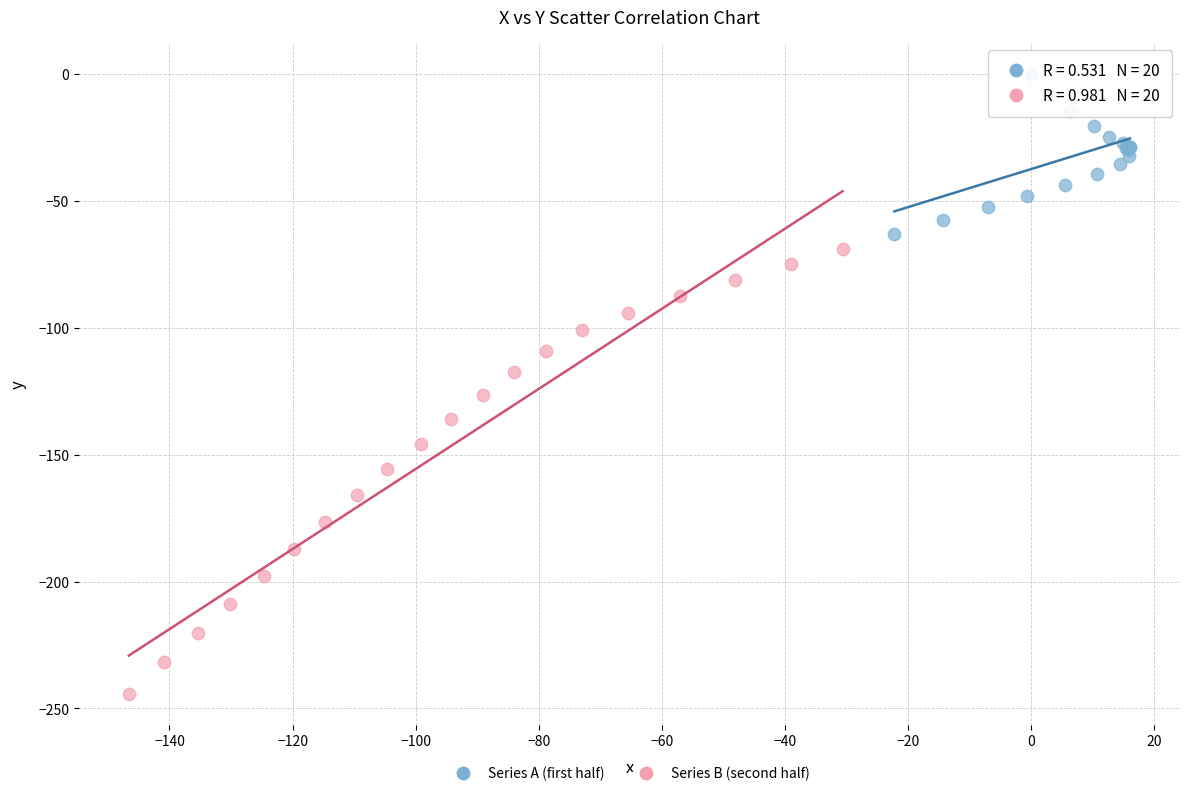

Which series reaches the minimum Y coordinate?

Series B (second half)